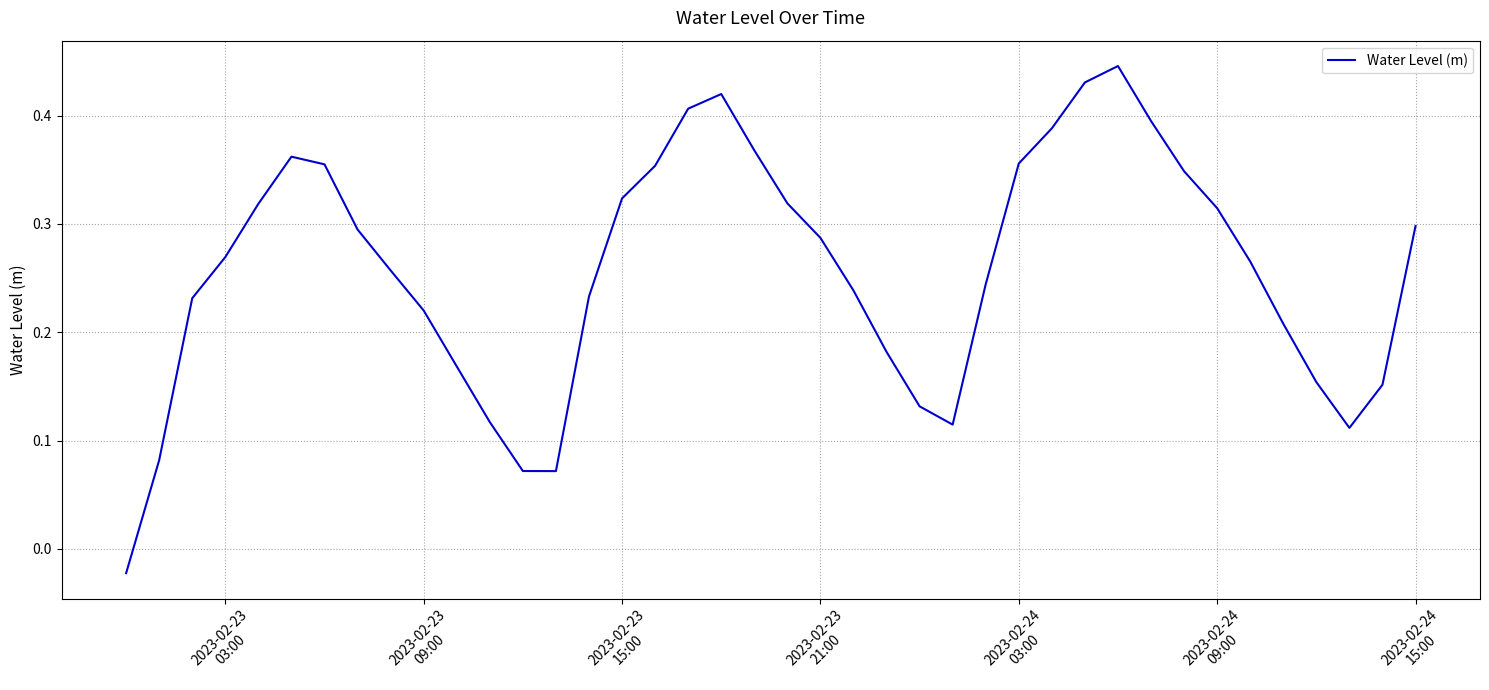

How many distinct data groups are displayed?

1